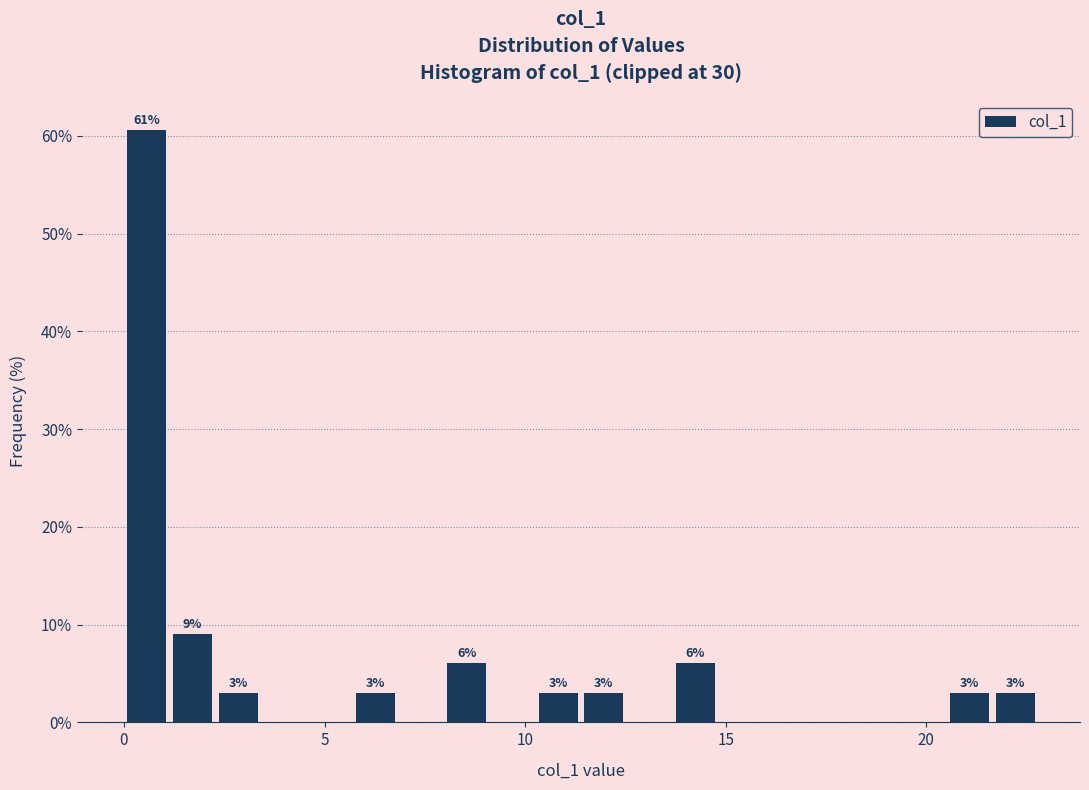

Read against the x-axis, roughly where is the centre of the tallest bar?

0.5